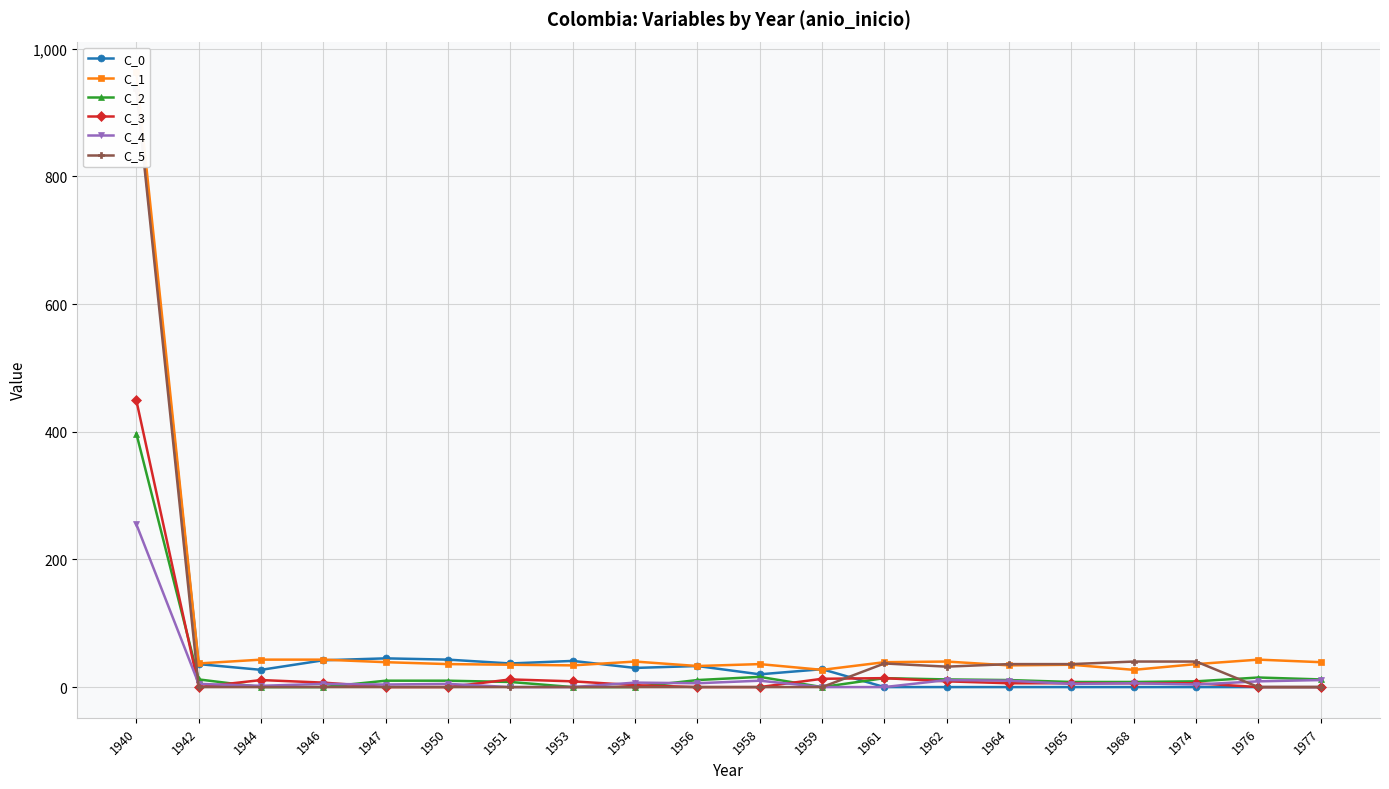

What is the difference between the highest and lowest values at 1944?

43